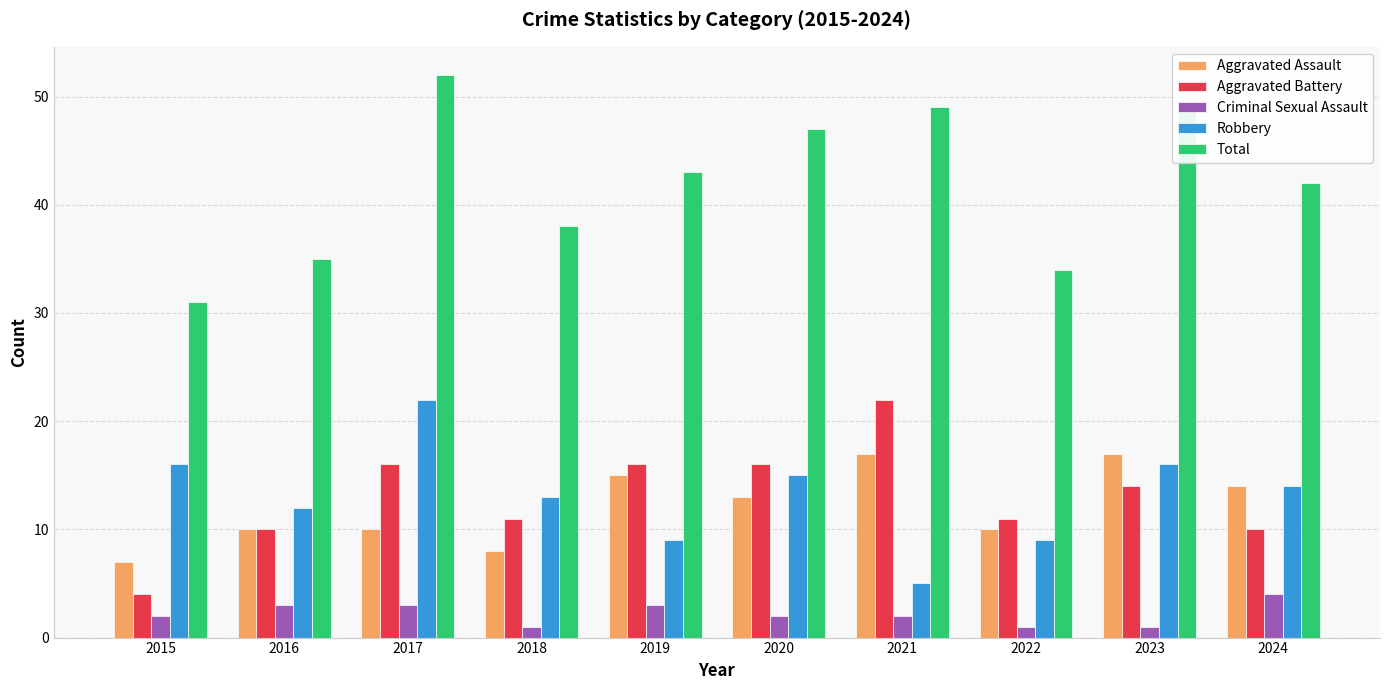

Which series has the widest spread of values?

Total